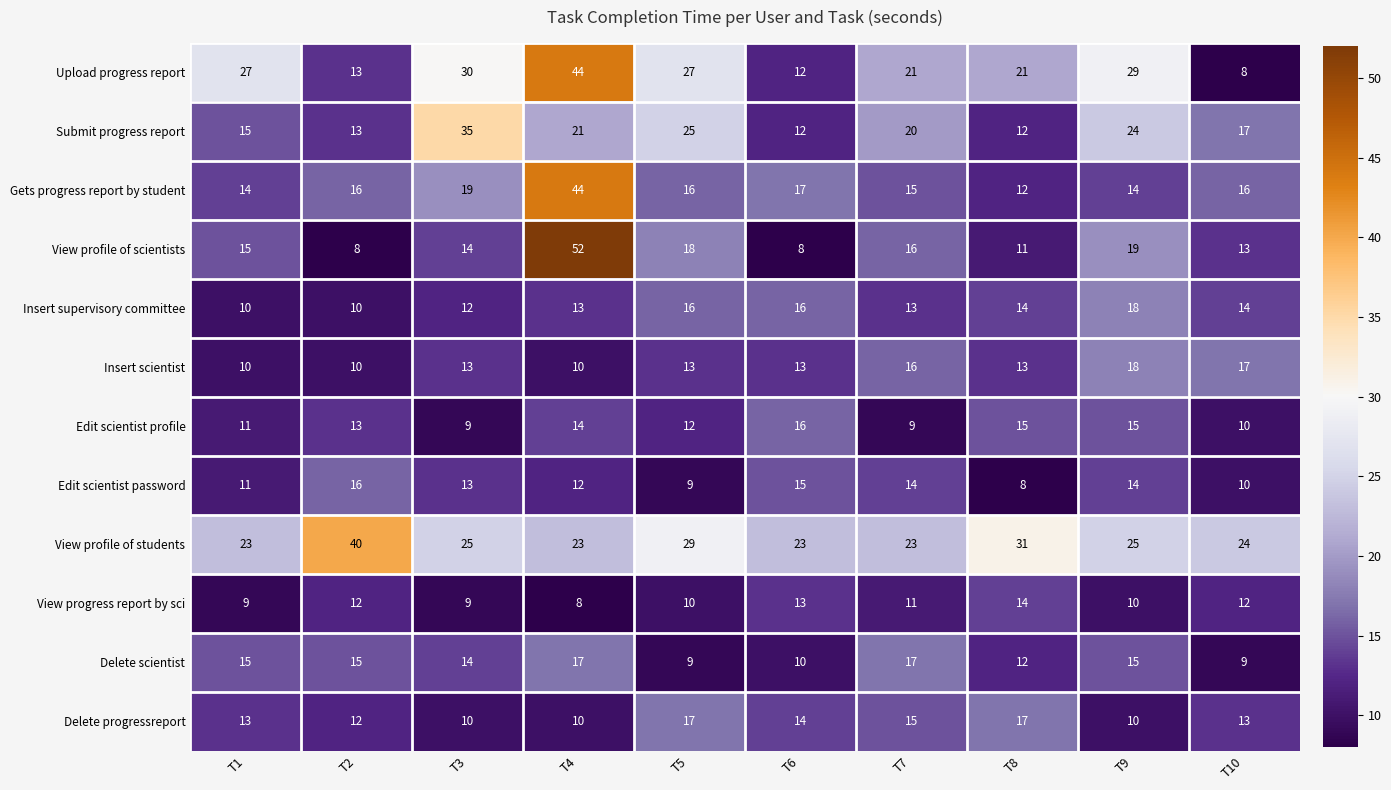

Where does the Insert supervisory committee series first go above 14?

T5